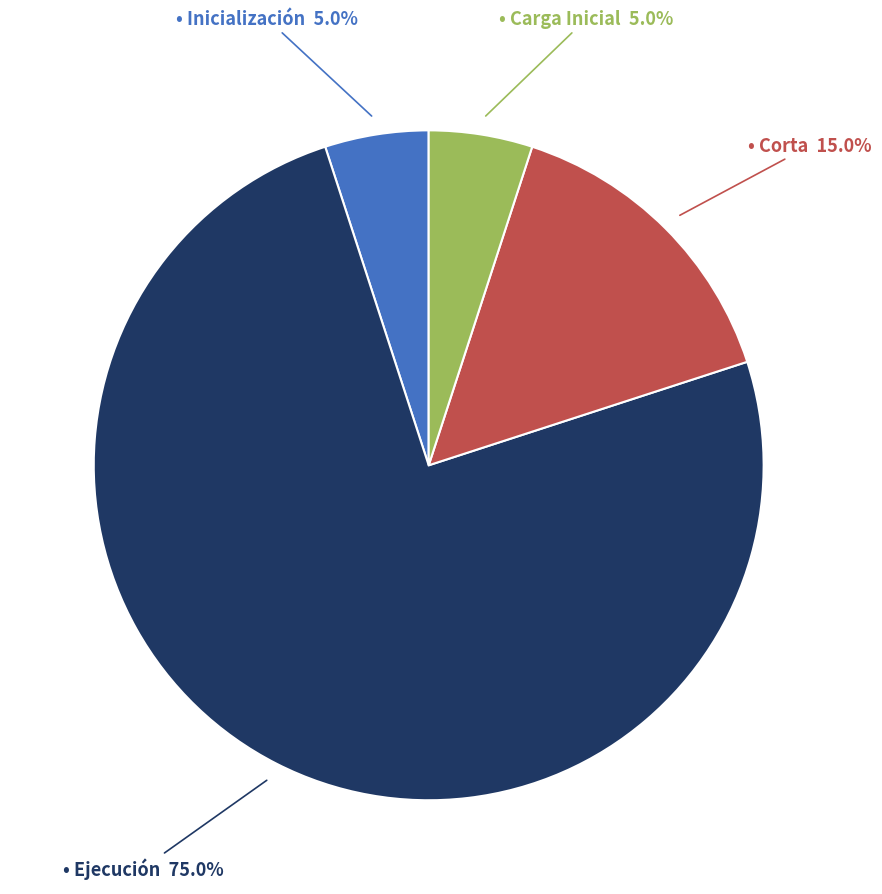

Is there any slice that represents more than half of the pie?

Yes